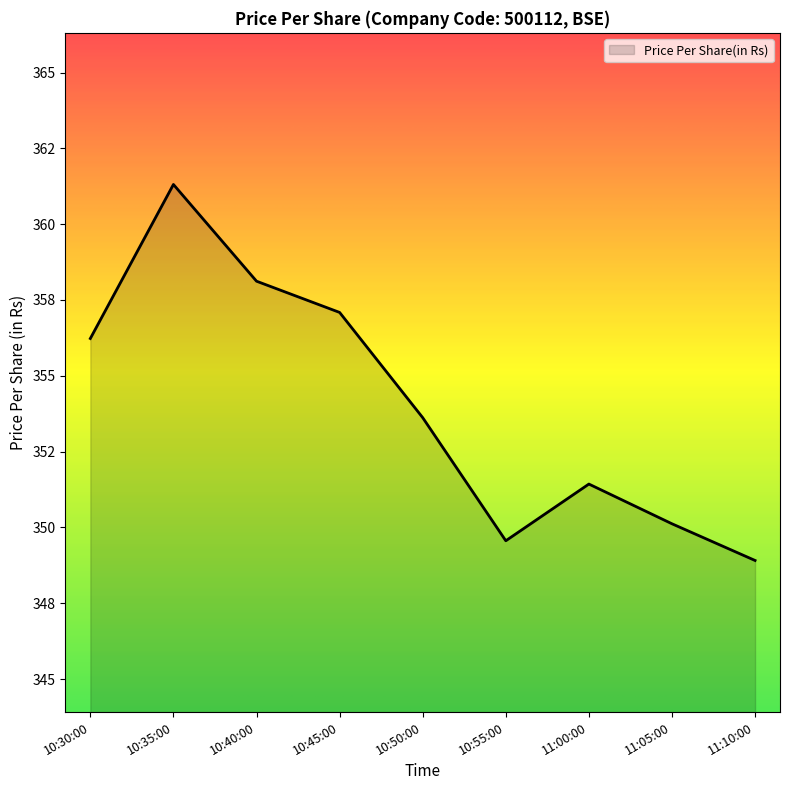

List the labels in order of value, smallest first.

11:10:00, 10:55:00, 11:05:00, 11:00:00, 10:50:00, 10:30:00, 10:45:00, 10:40:00, 10:35:00